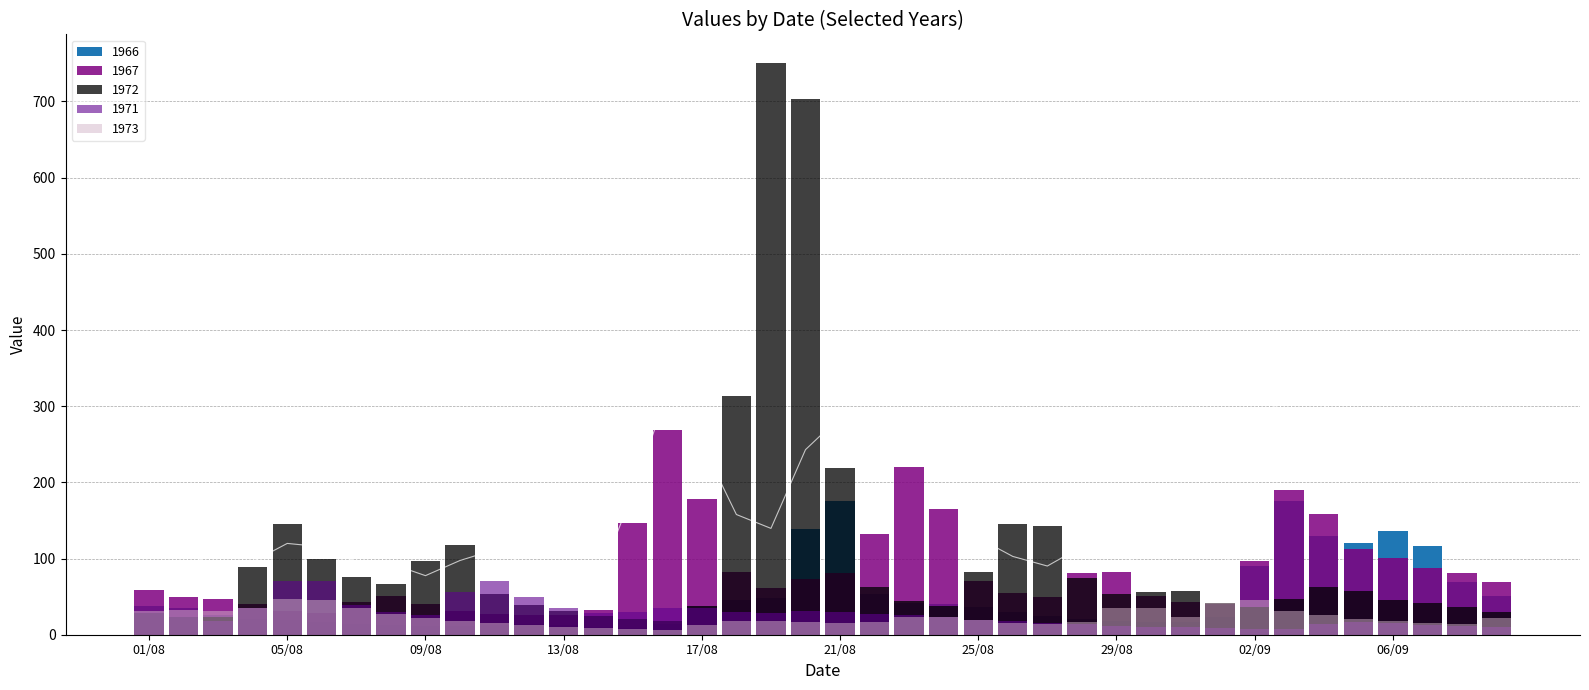

What is the difference between the second highest and second lowest values in the 1973 series?

38.1